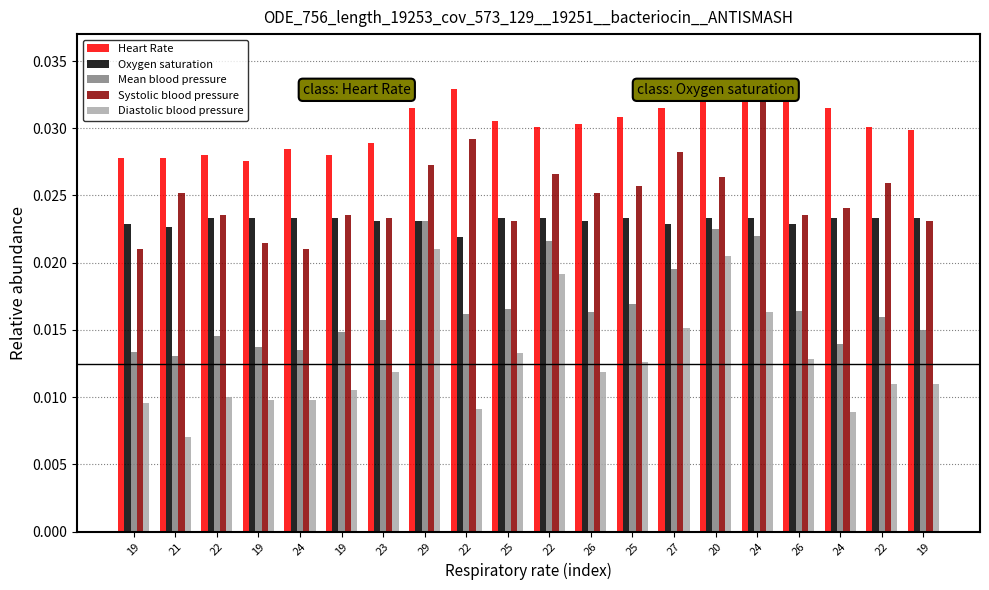

Where is Mean blood pressure nearest to the value 0?

21